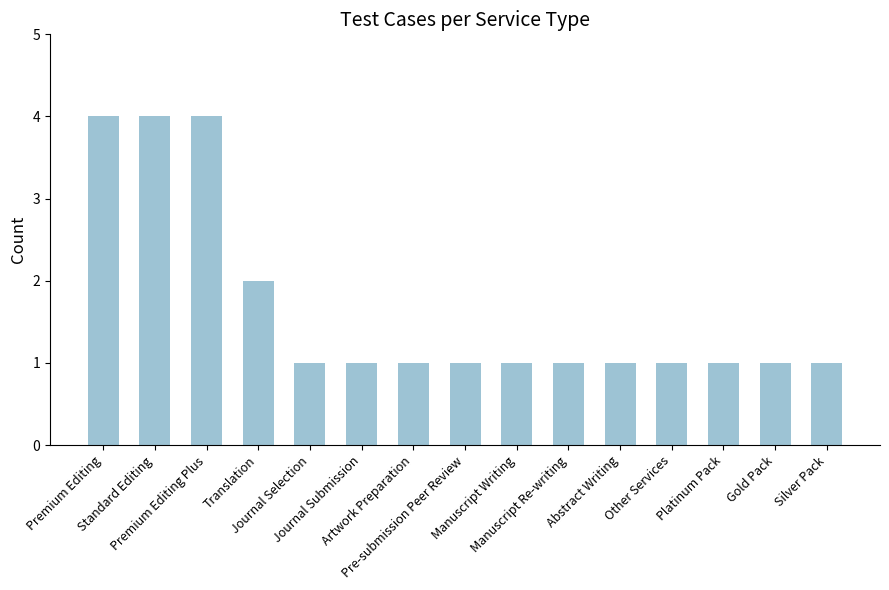

What is the average value?

2